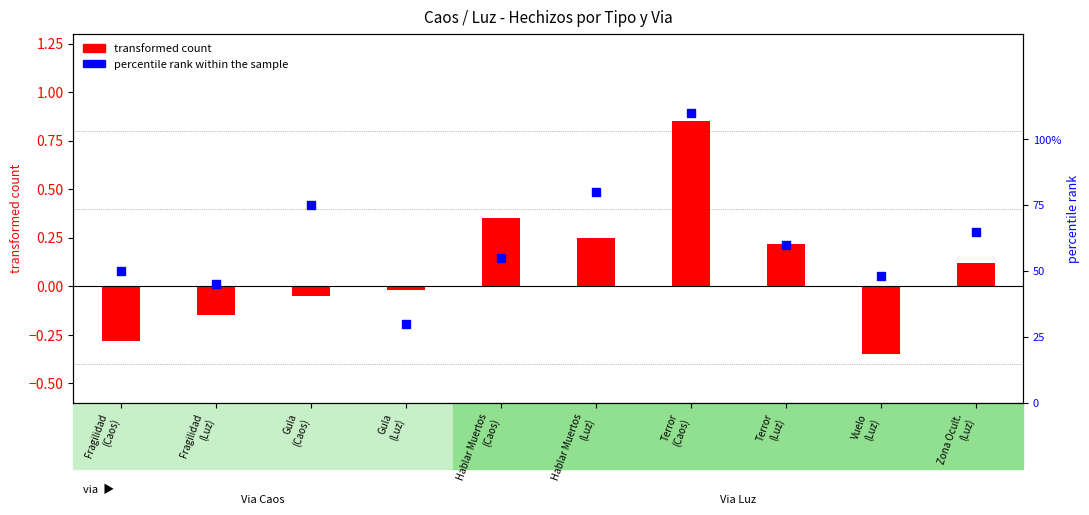

What are all the series names shown in the legend?

transformed count, percentile rank within the sample